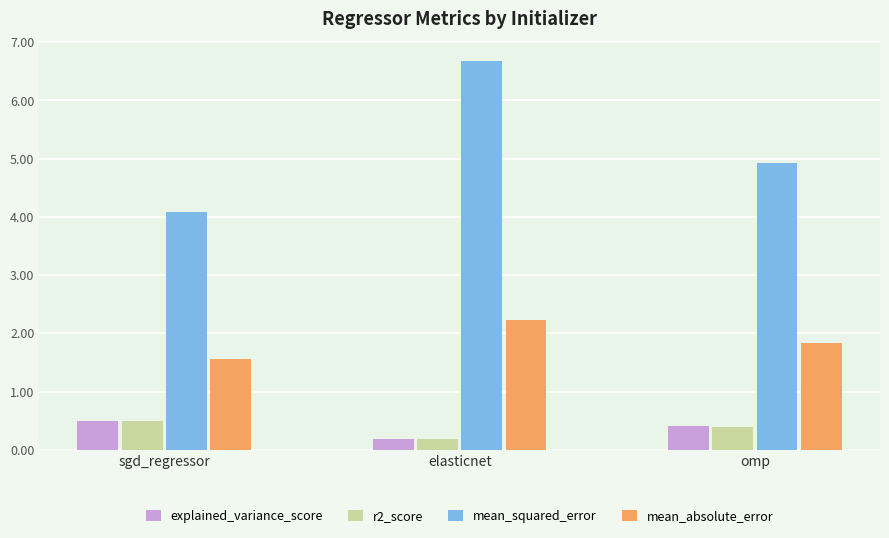

Which series has the largest range (max minus min)?

mean_squared_error